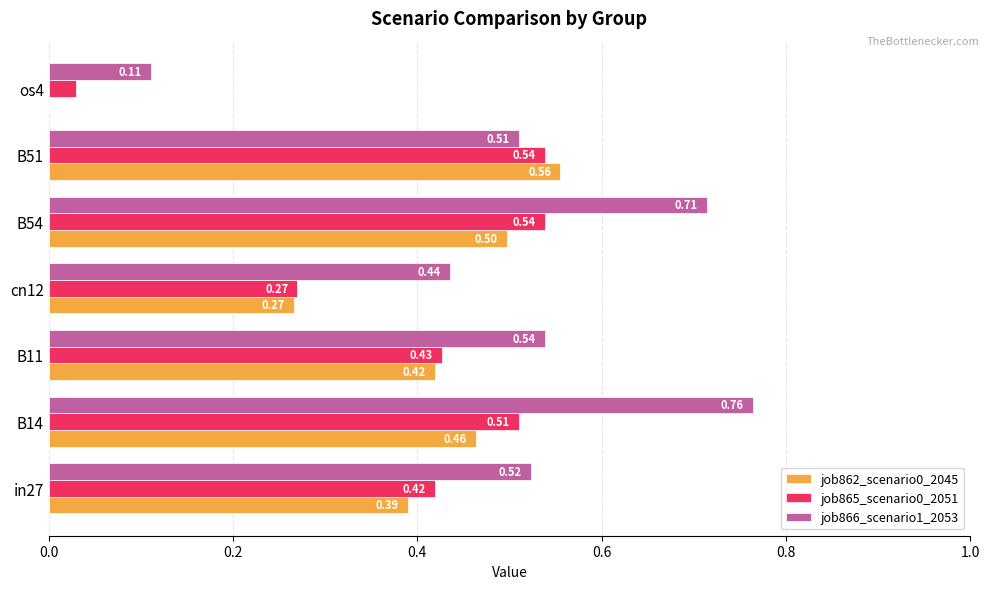

Which series has the largest total across all categories?

job866_scenario1_2053